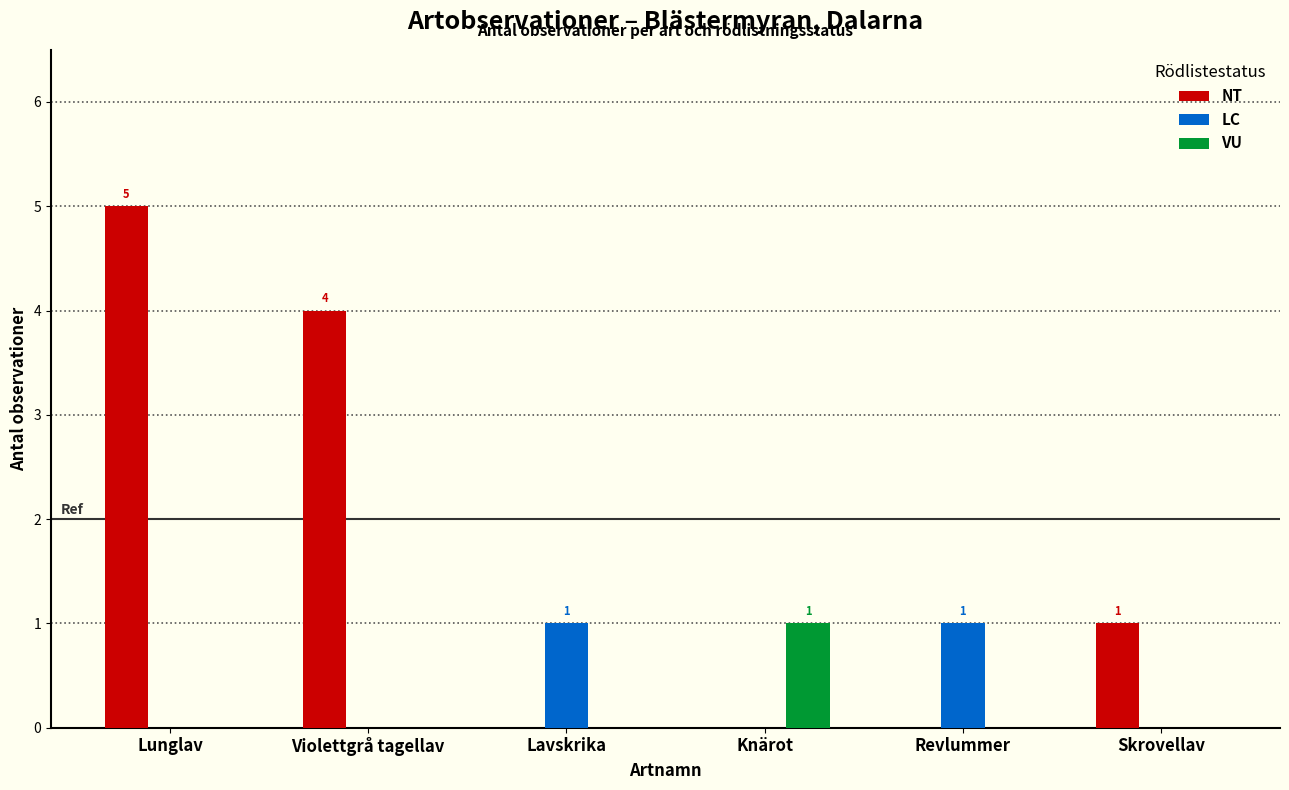

Between Lunglav and Lavskrika, which series saw the biggest shift?

NT